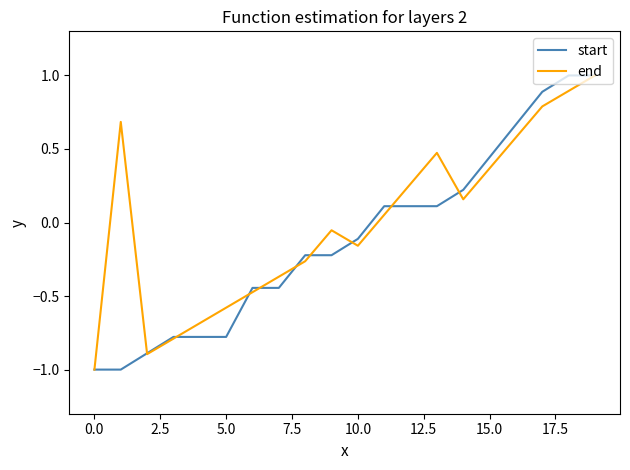

List the series in order of their overall mean, highest first.

end, start